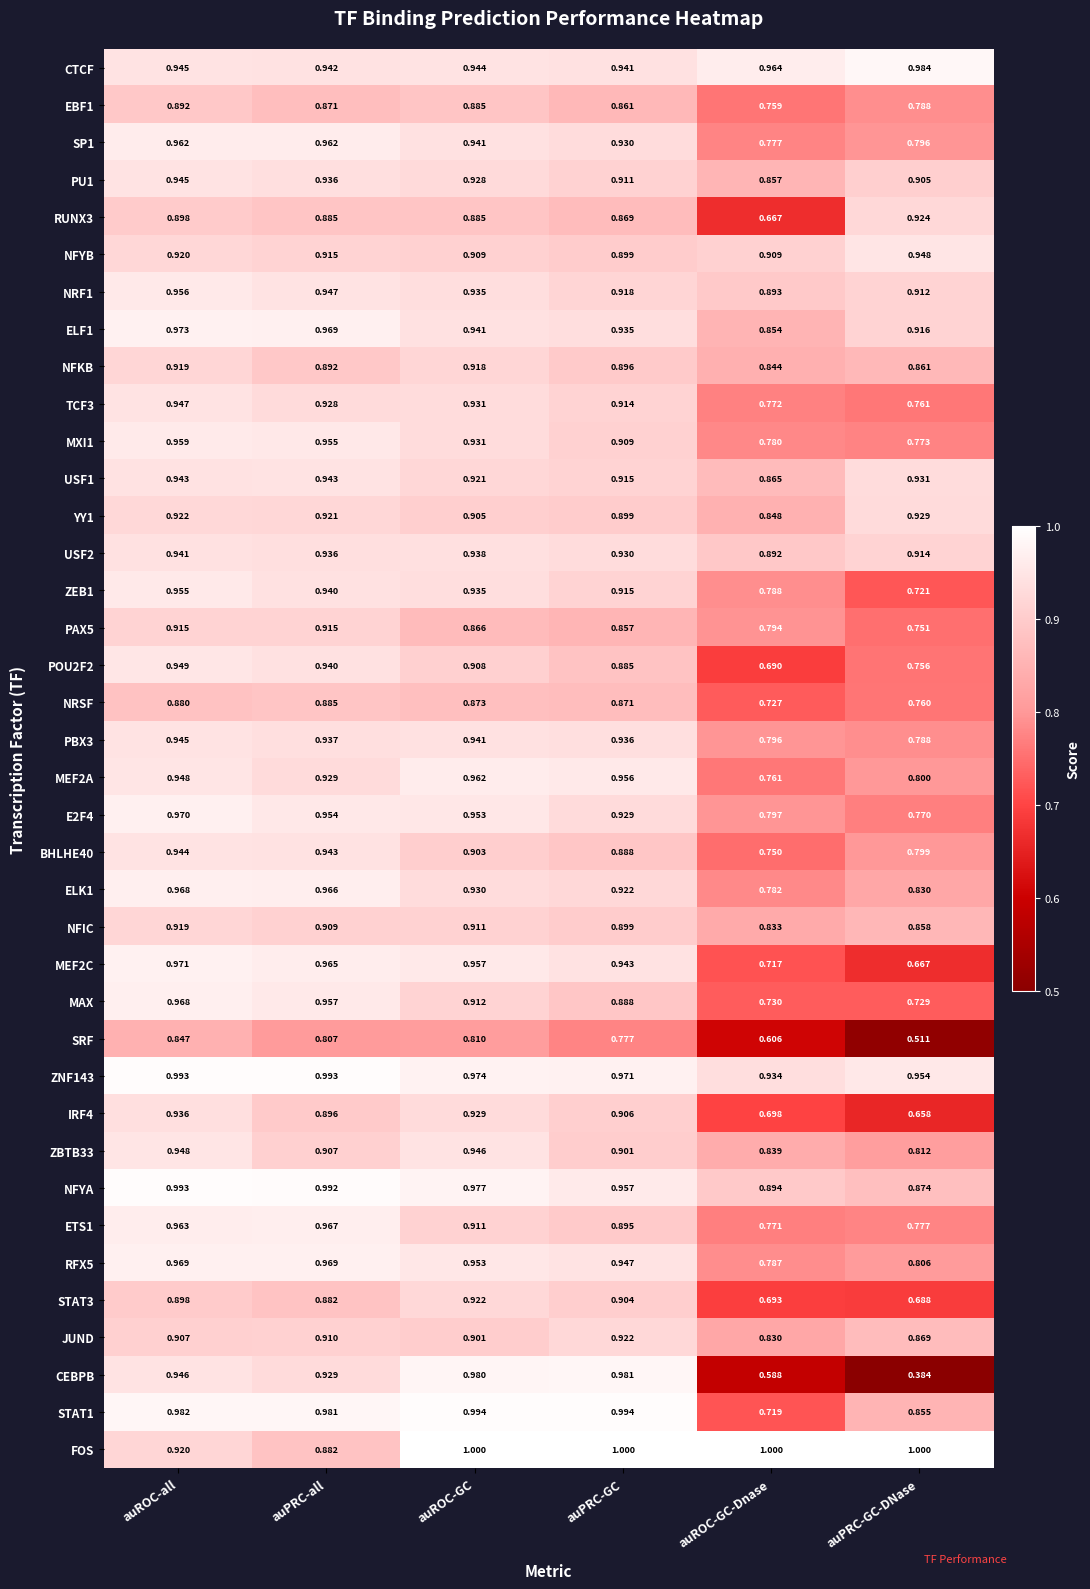

Where is ETS1 nearest to the value 0?

auROC-GC-Dnase